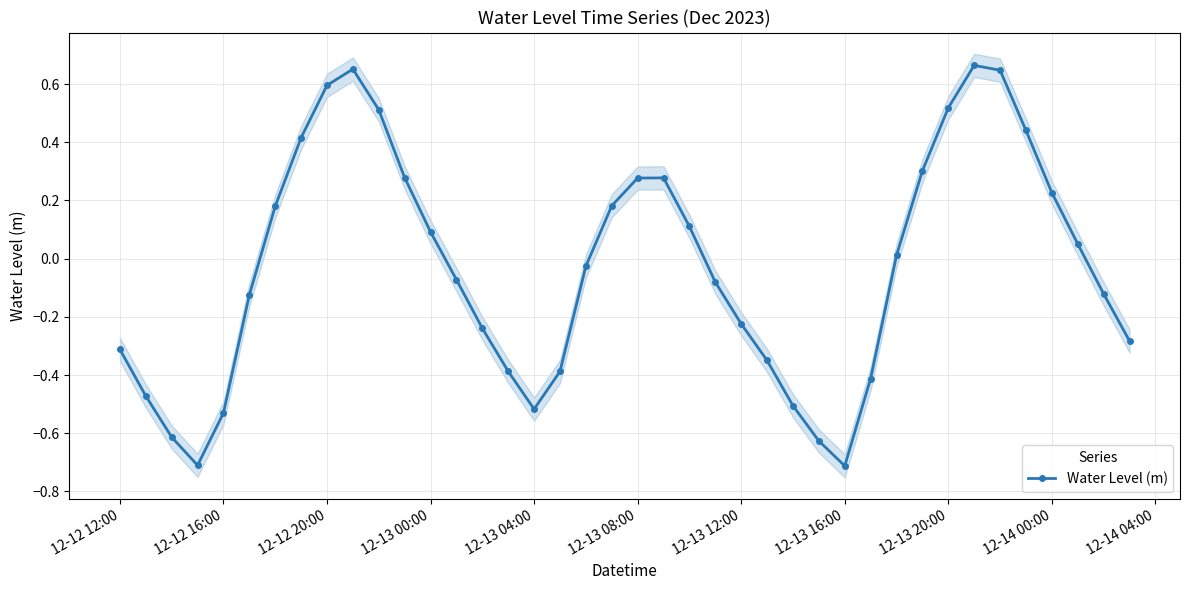

What is the greatest value displayed?

0.7